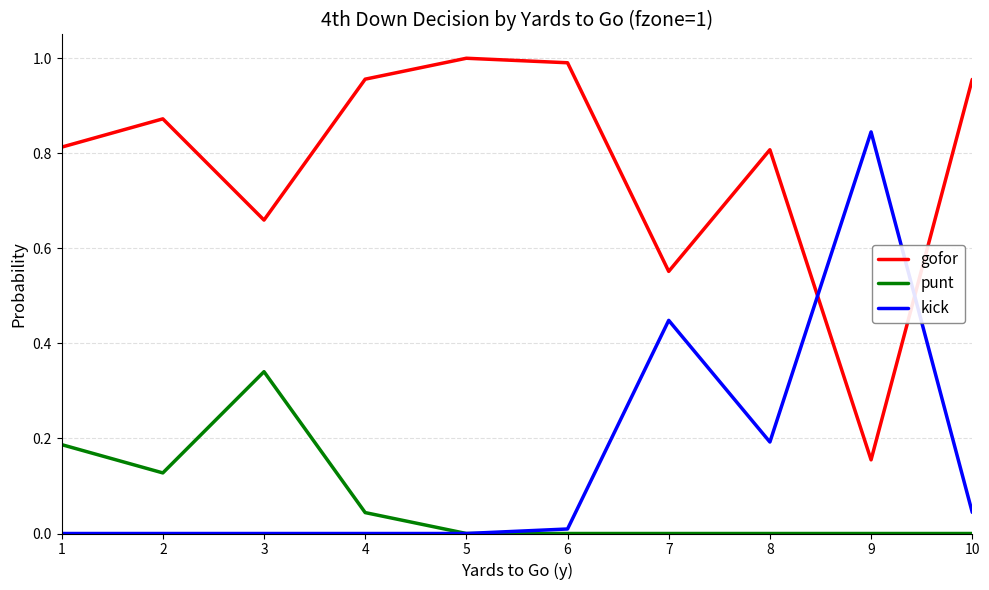

At 3, list the series in order from smallest to largest.

kick, punt, gofor